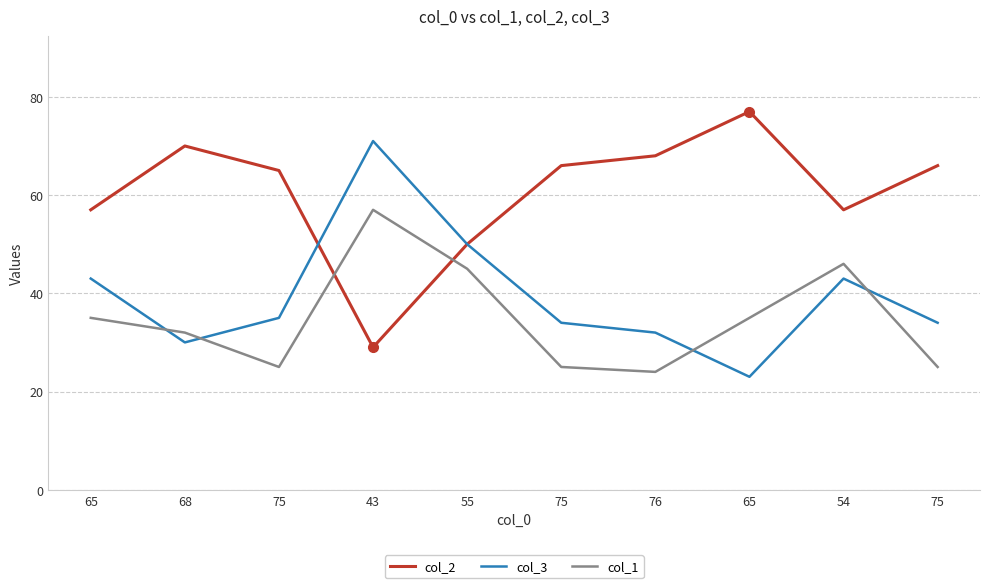

What are all the series names shown in the legend?

col_2, col_3, col_1